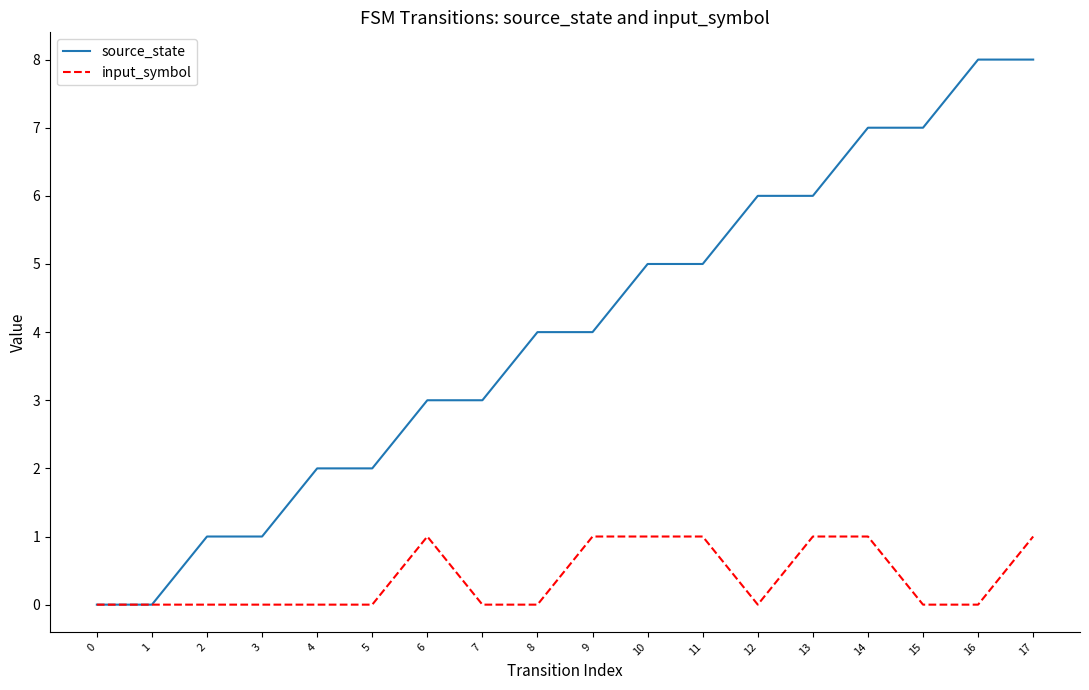

How many series are shown in this chart?

2